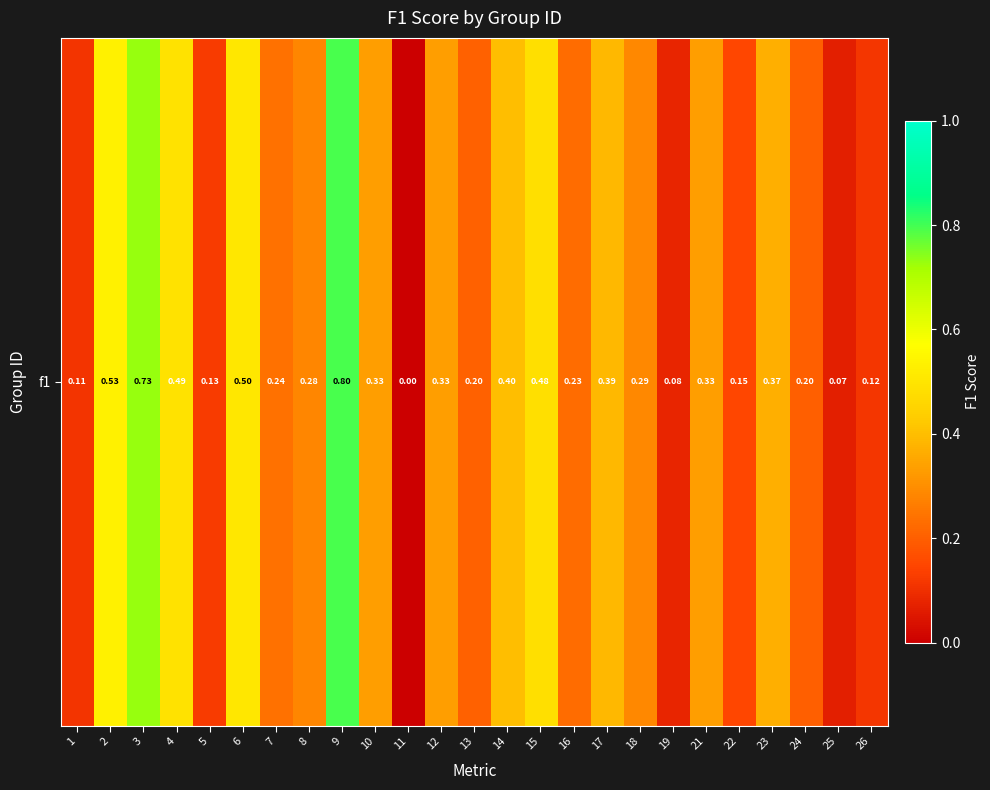

What is the difference between the second highest and second lowest values?

0.7